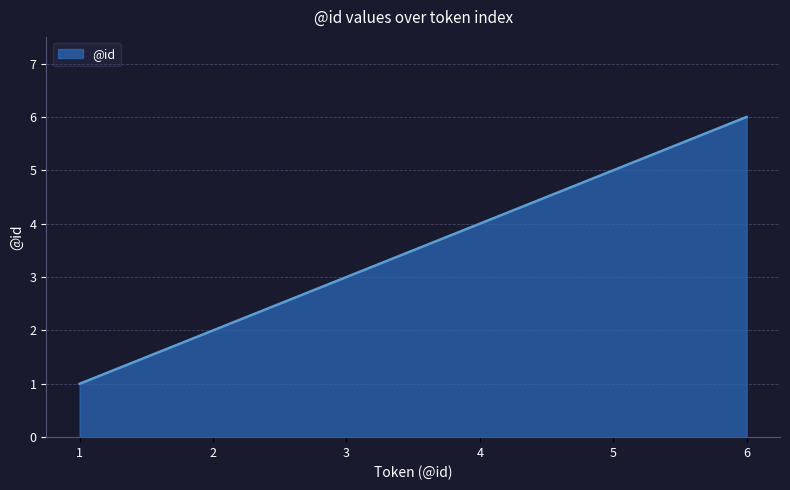

What is the difference between the maximum and second lowest values?

4